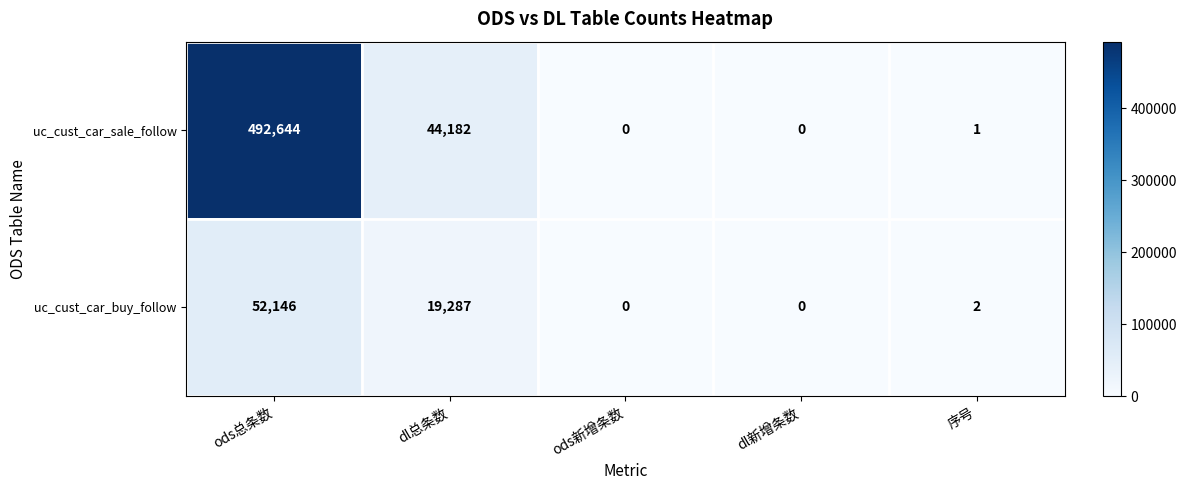

What is the maximum value for uc_cust_car_sale_follow?

492644